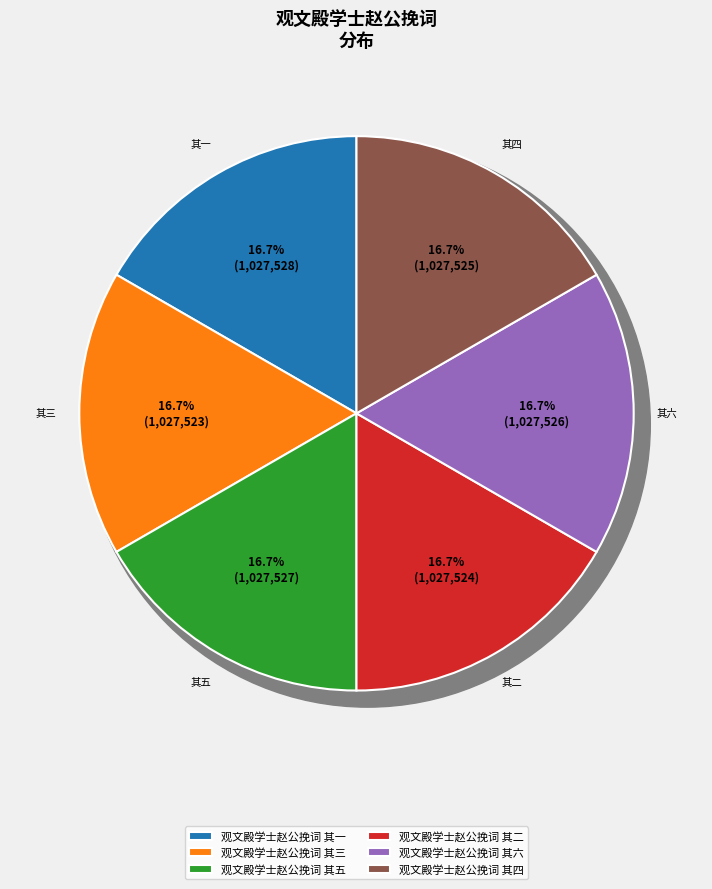

What percentage is the 观文殿学士赵公挽词 其四 slice, to the nearest percent?

17%